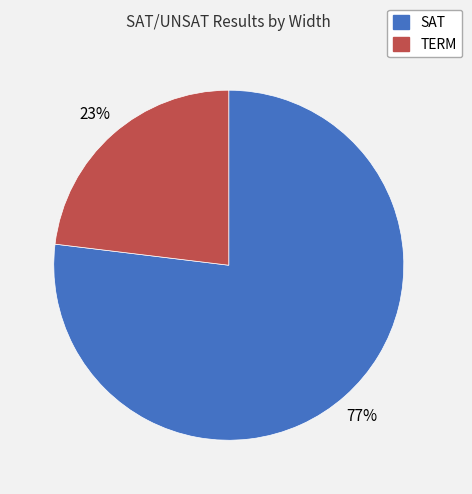

What is the smallest slice in the pie chart?

TERM